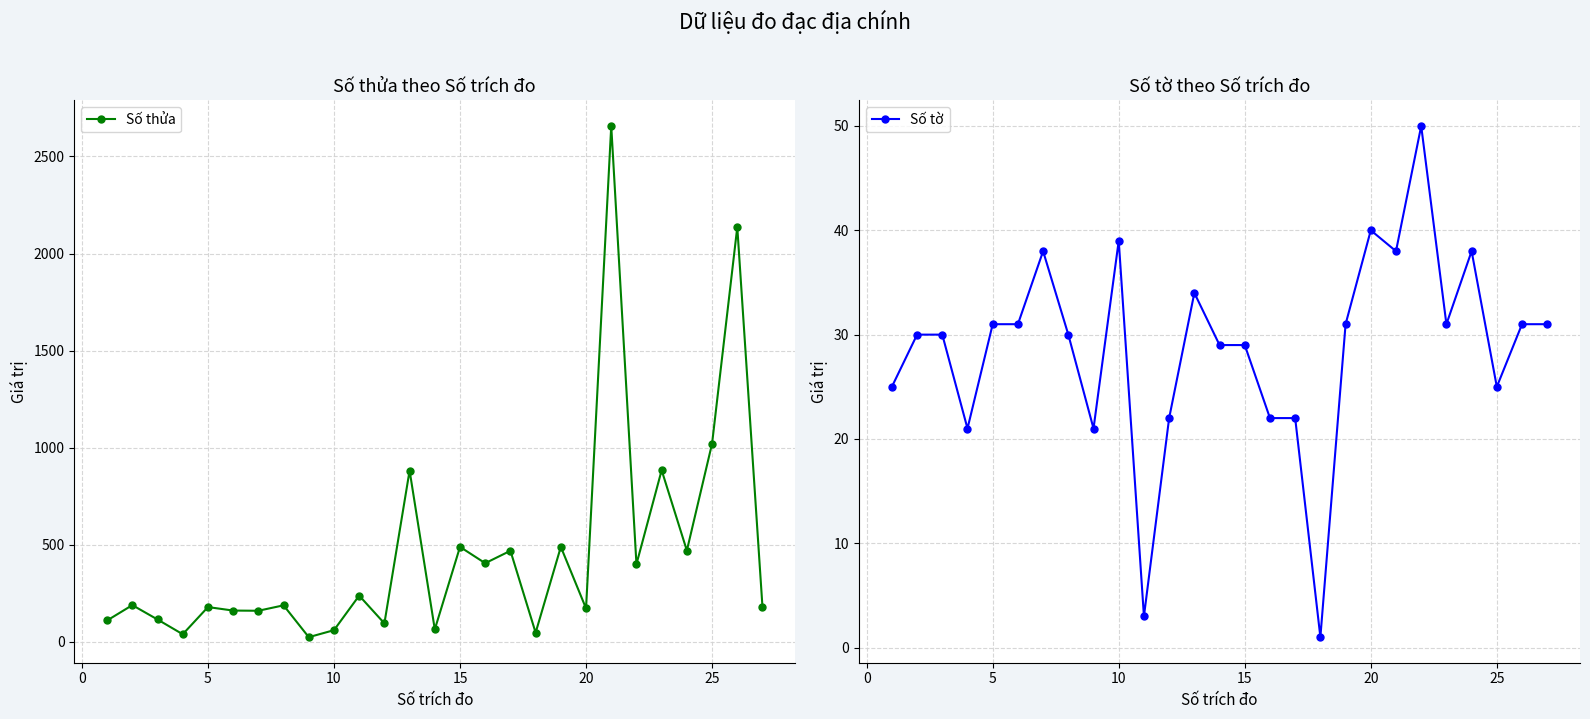

What is the highest value of the Số thửa series?

2657